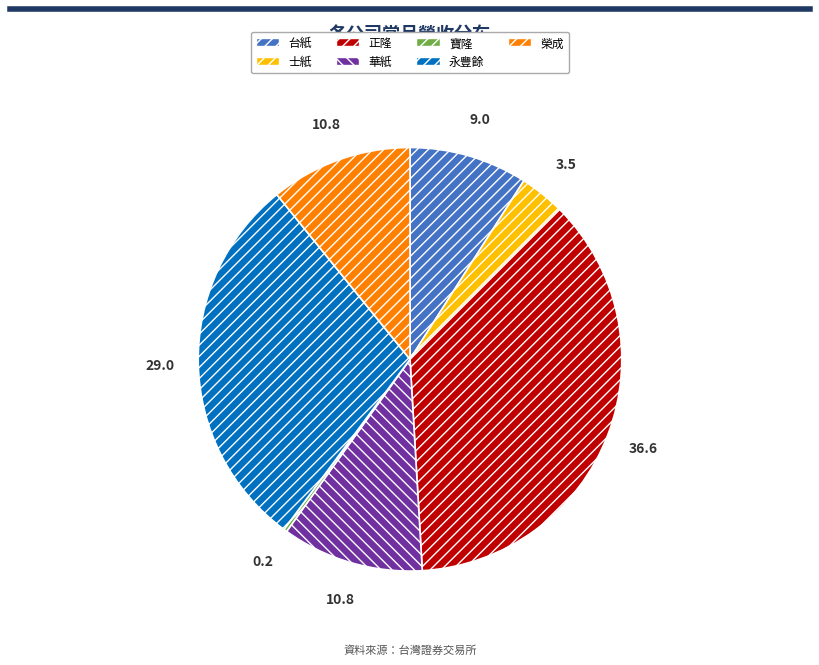

Does 正隆 represent more than half of the total?

No